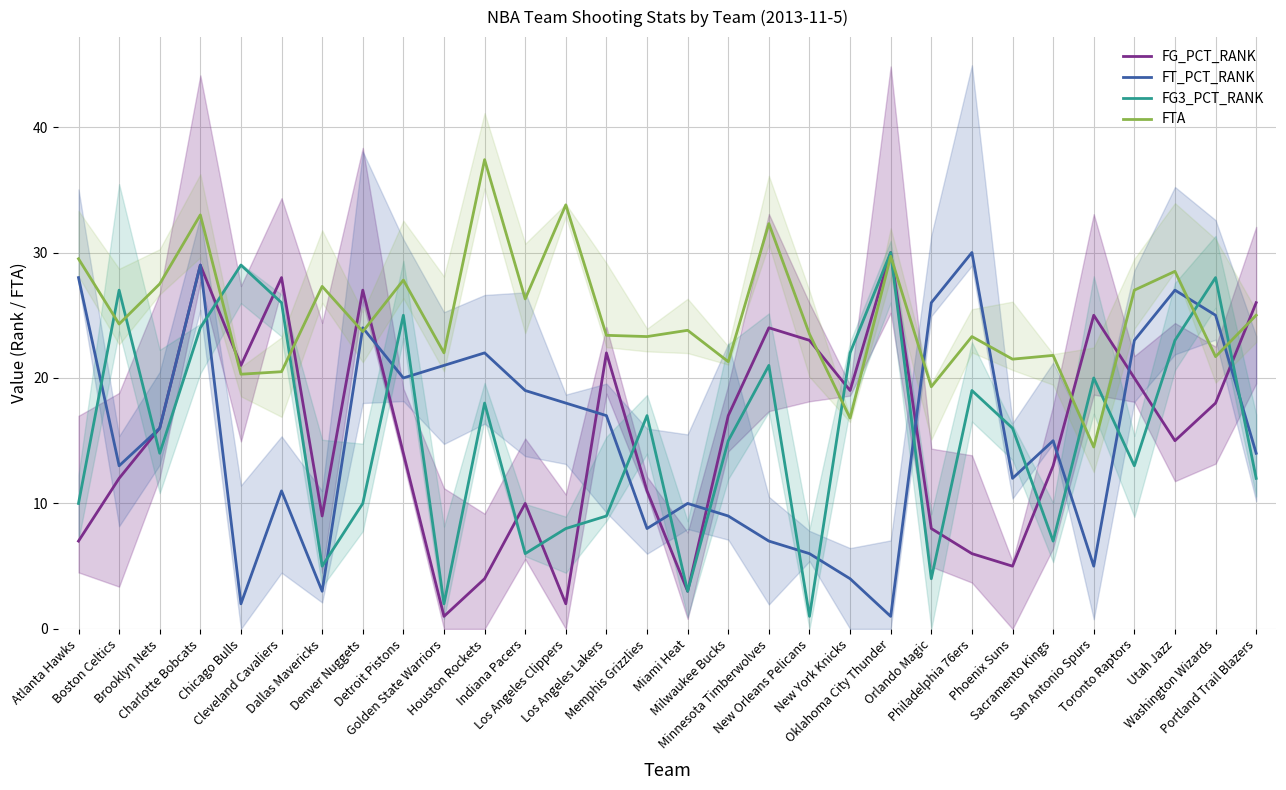

What is the greatest value displayed?

37.4